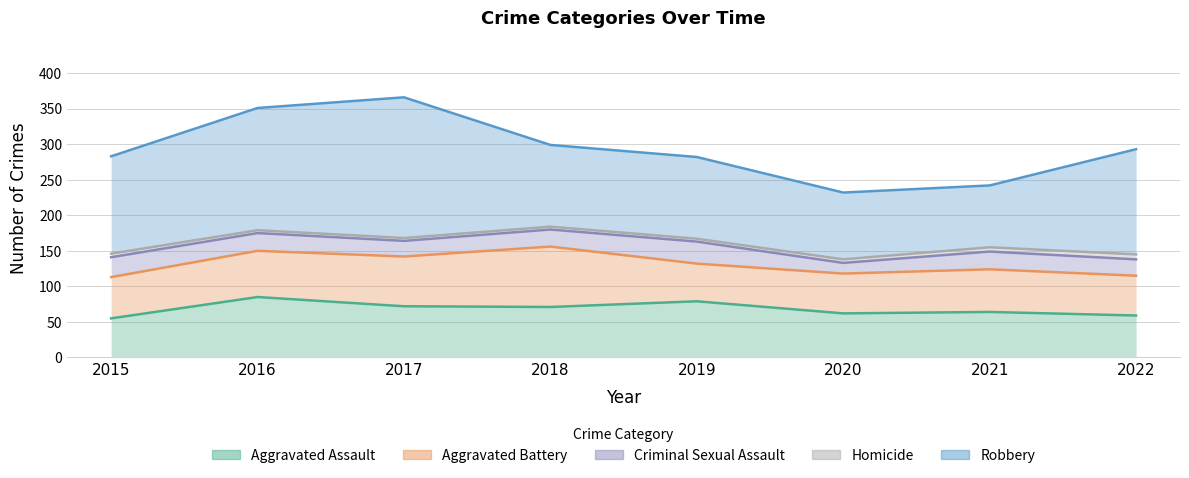

True or false: Robbery and Aggravated Assault cross at least once.

False